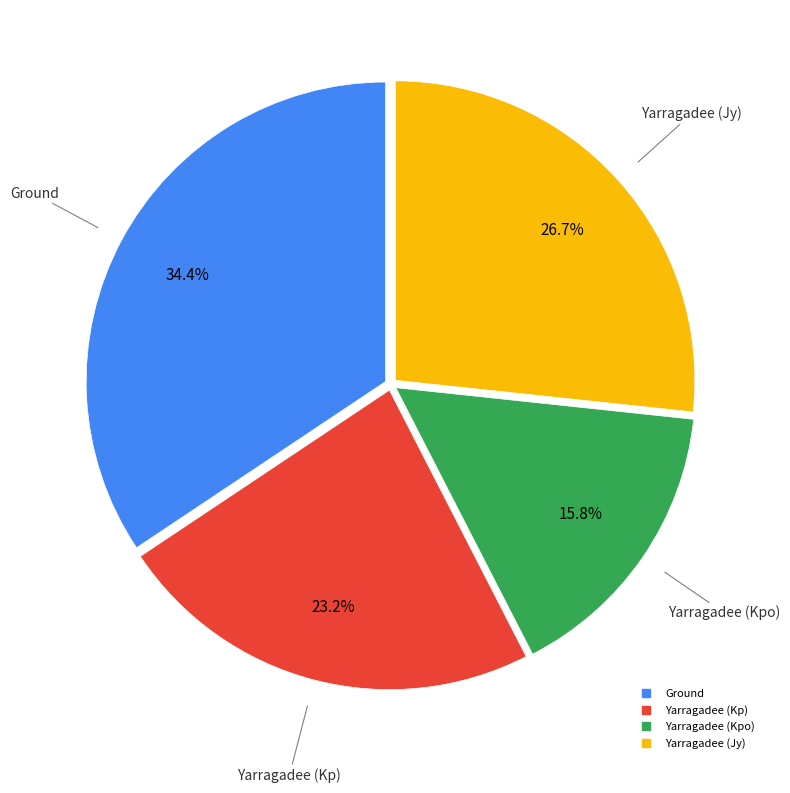

The Ground slice represents 34% of the pie. True or false?

True